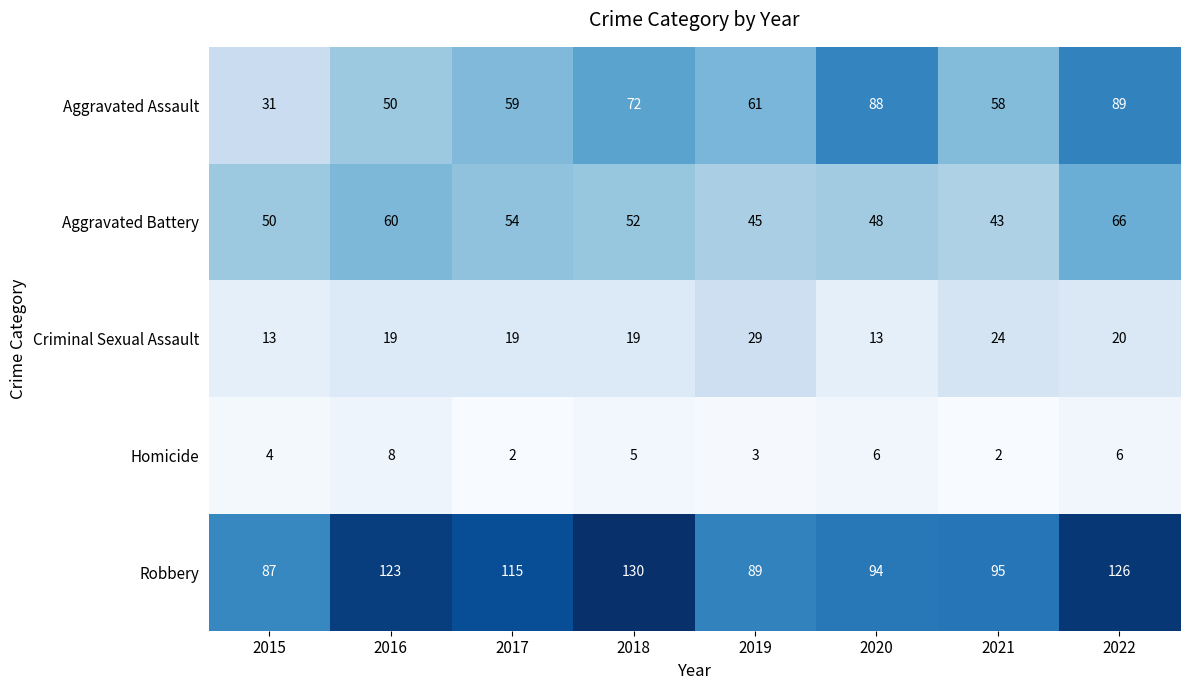

True or false: Robbery has a value of 89 at 2019.

True